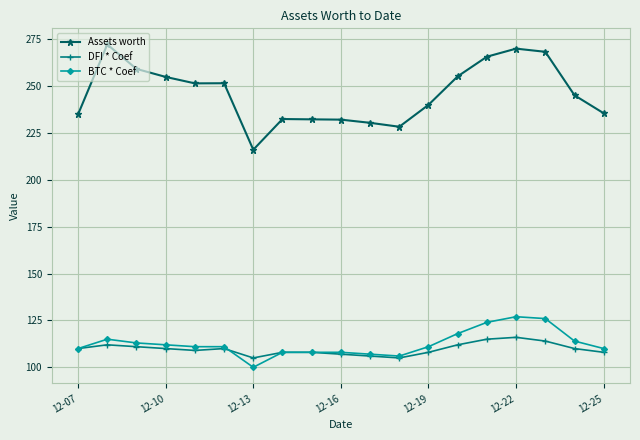

How many values in the DFI * Coef series are below 110?

9